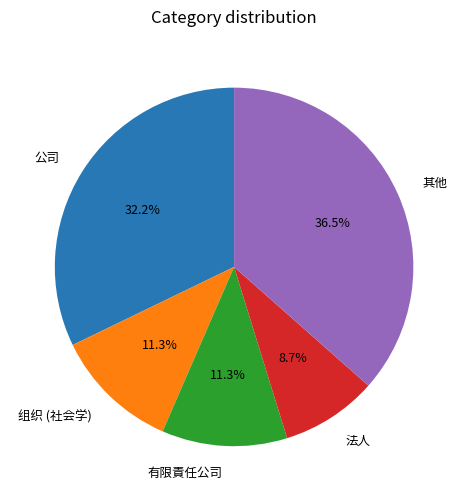

Is the sum of 公司 and 其他 greater than half?

Yes